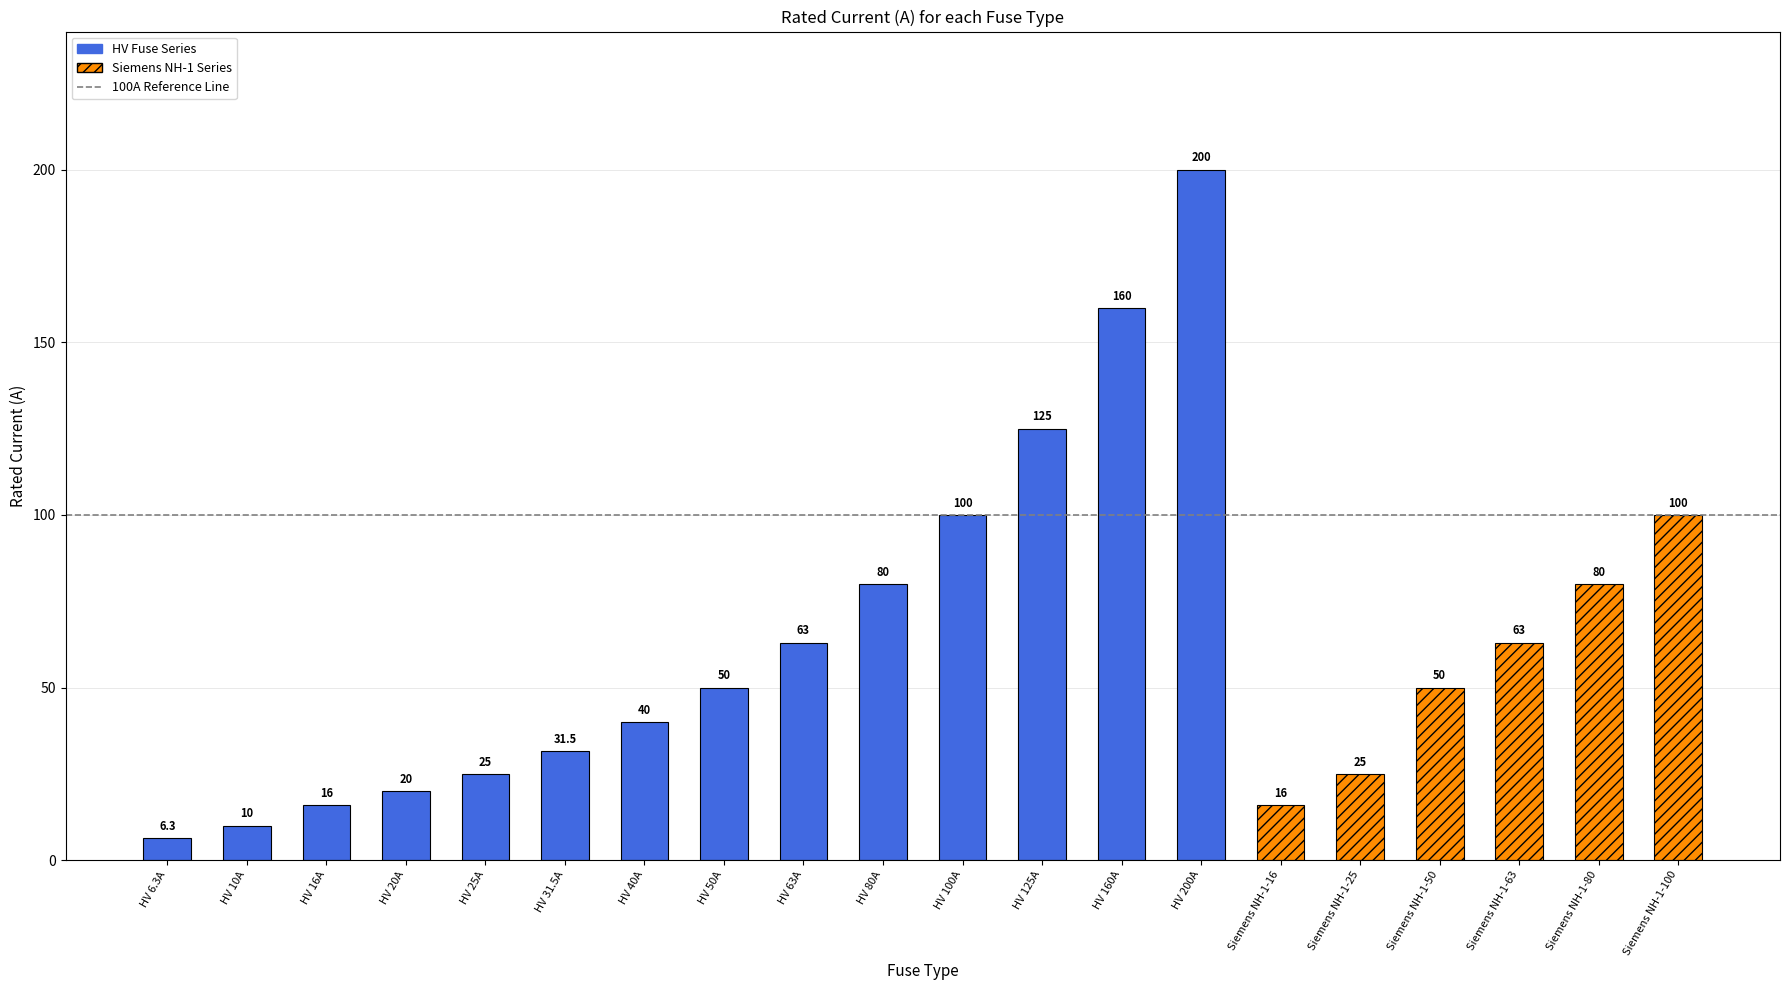

What position from the left is Siemens NH-1-25?

16